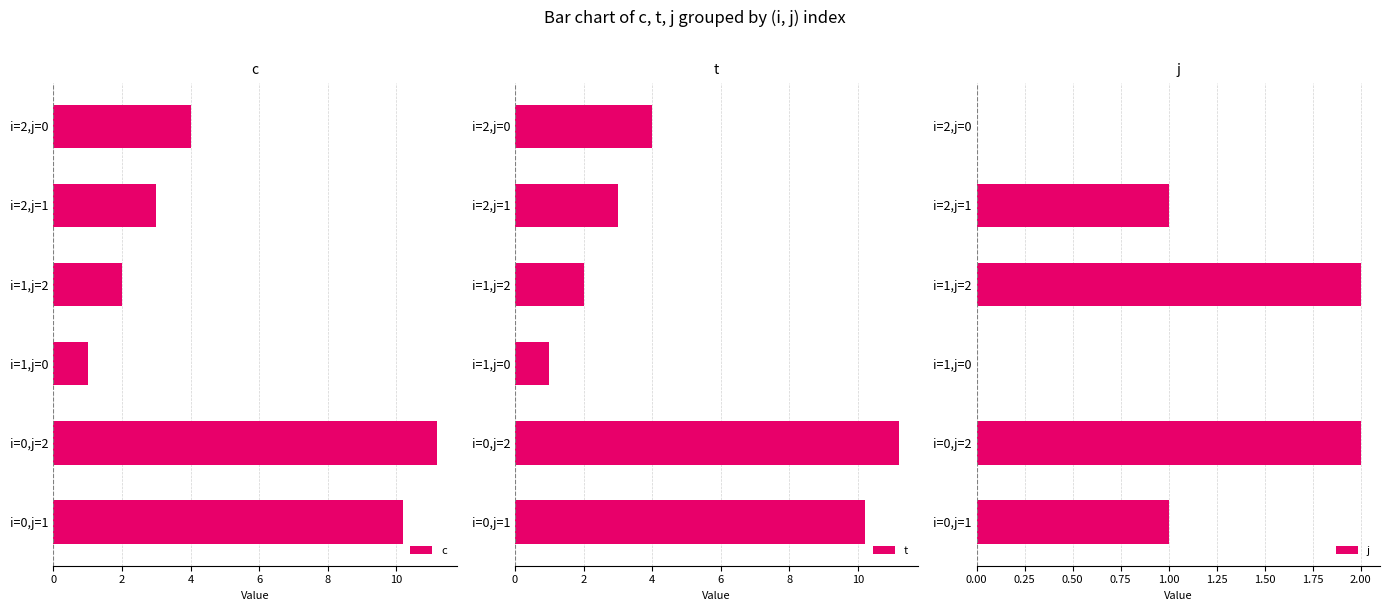

Rank the categories by c value from lowest to highest.

i=1,j=0, i=1,j=2, i=2,j=1, i=2,j=0, i=0,j=1, i=0,j=2